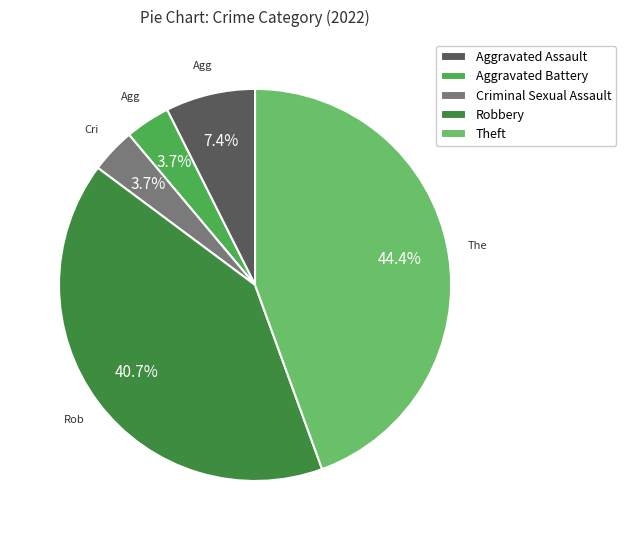

What is the largest slice in the pie chart?

Theft